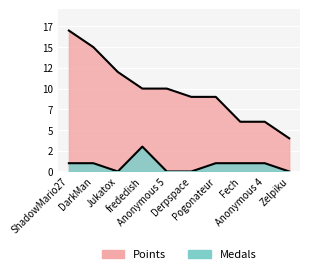

Which series has the widest spread of values?

Points